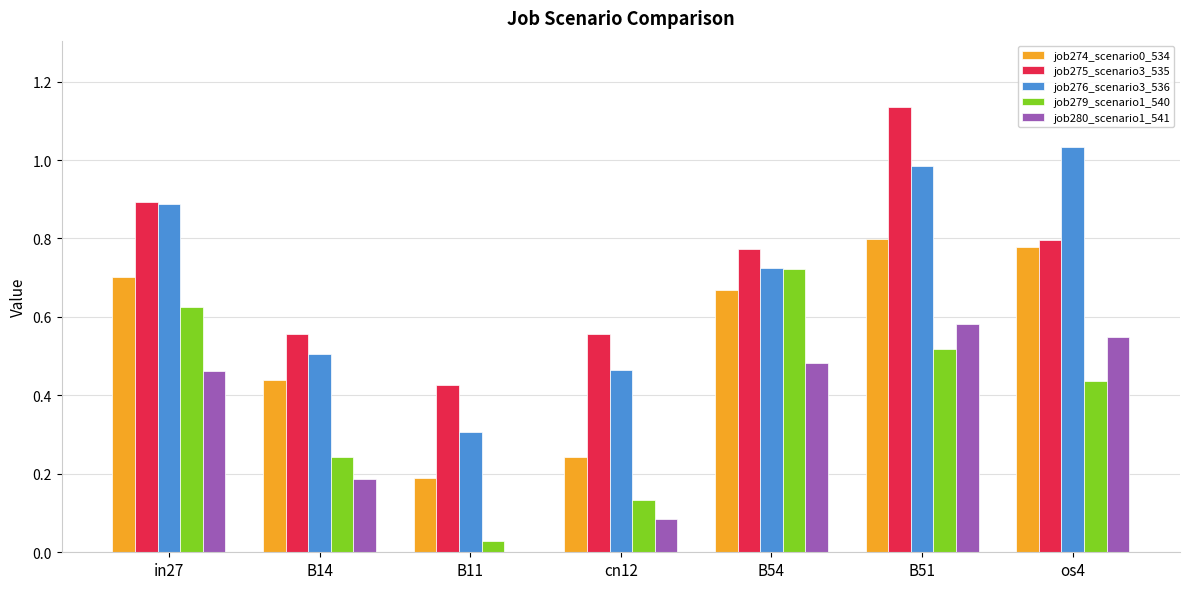

At which label does job276_scenario3_536 reach its peak?

os4